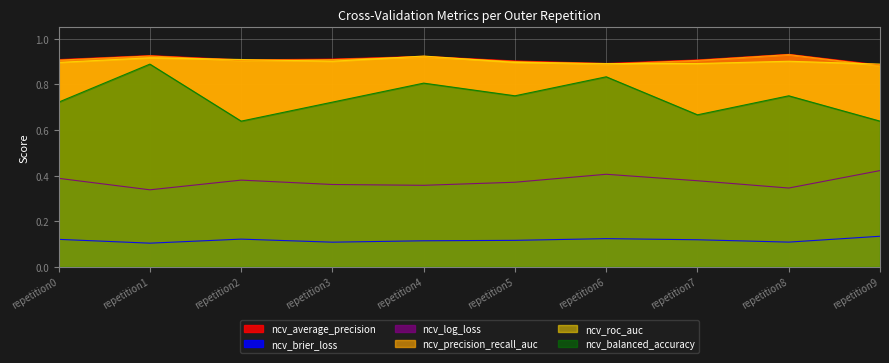

Where is ncv_brier_loss nearest to the value 0?

outer-repetition1